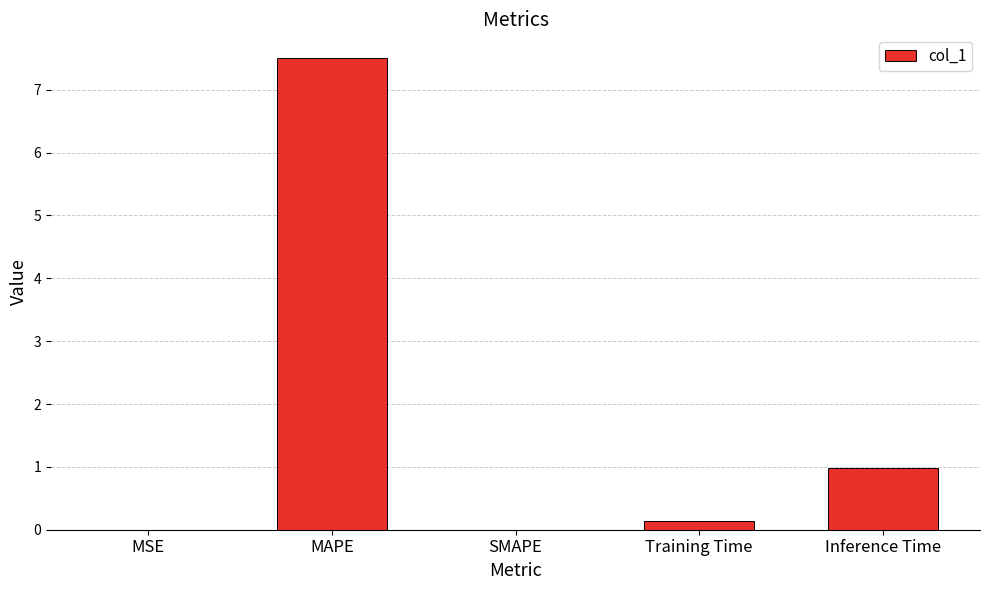

The chart shows a value of 0.0 at MSE. True or false?

True